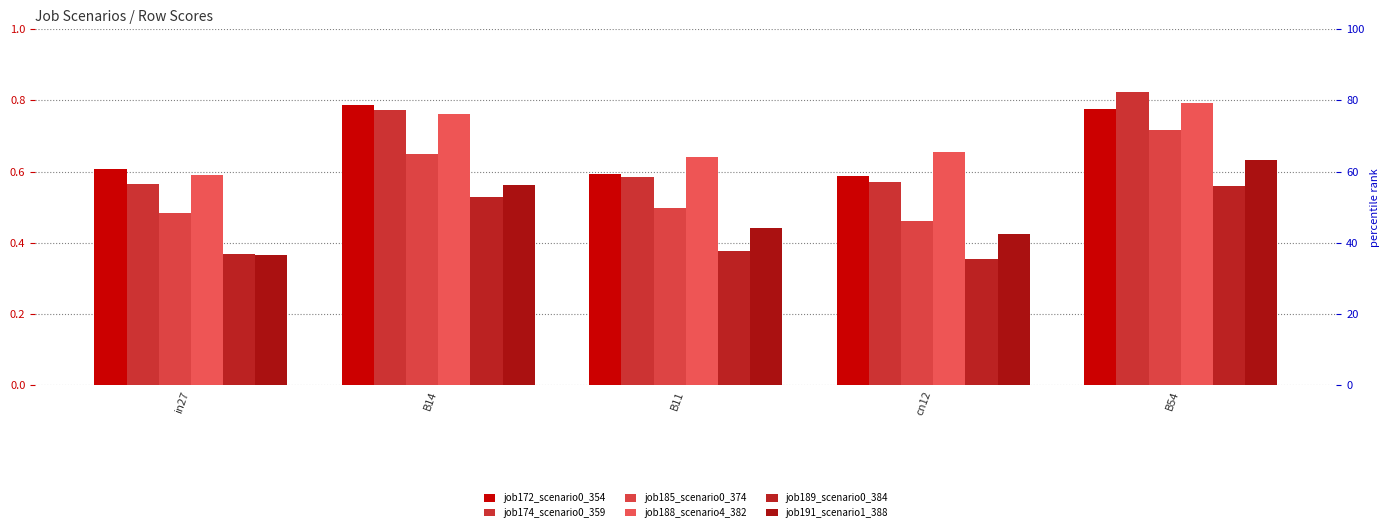

The job191_scenario1_388 series shows 0.1 at cn12. True or false?

False